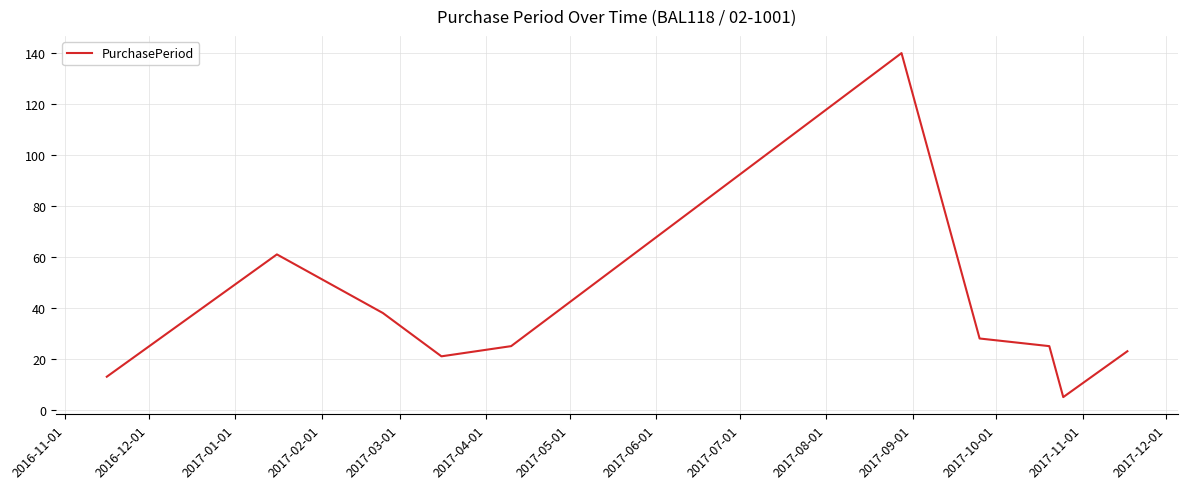

What is the maximum value shown in the chart?

140